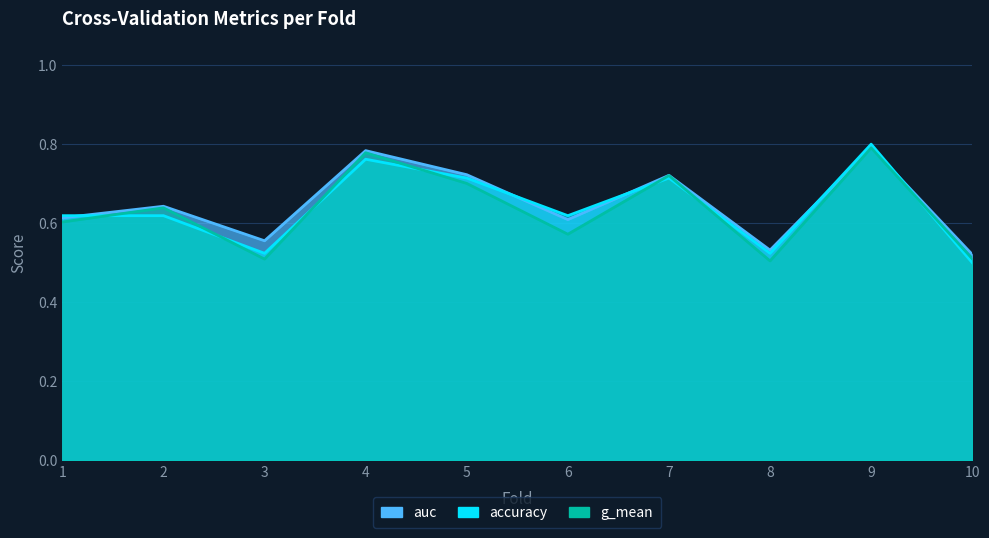

What are all the series names shown in the legend?

accuracy, auc, g_mean